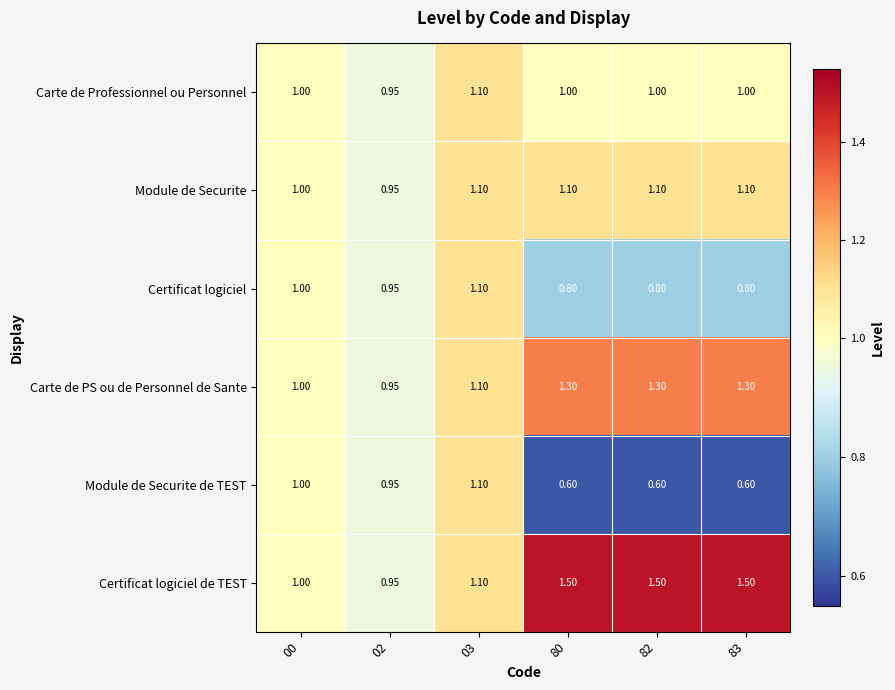

Which series has the largest range (max minus min)?

Certificat logiciel de TEST